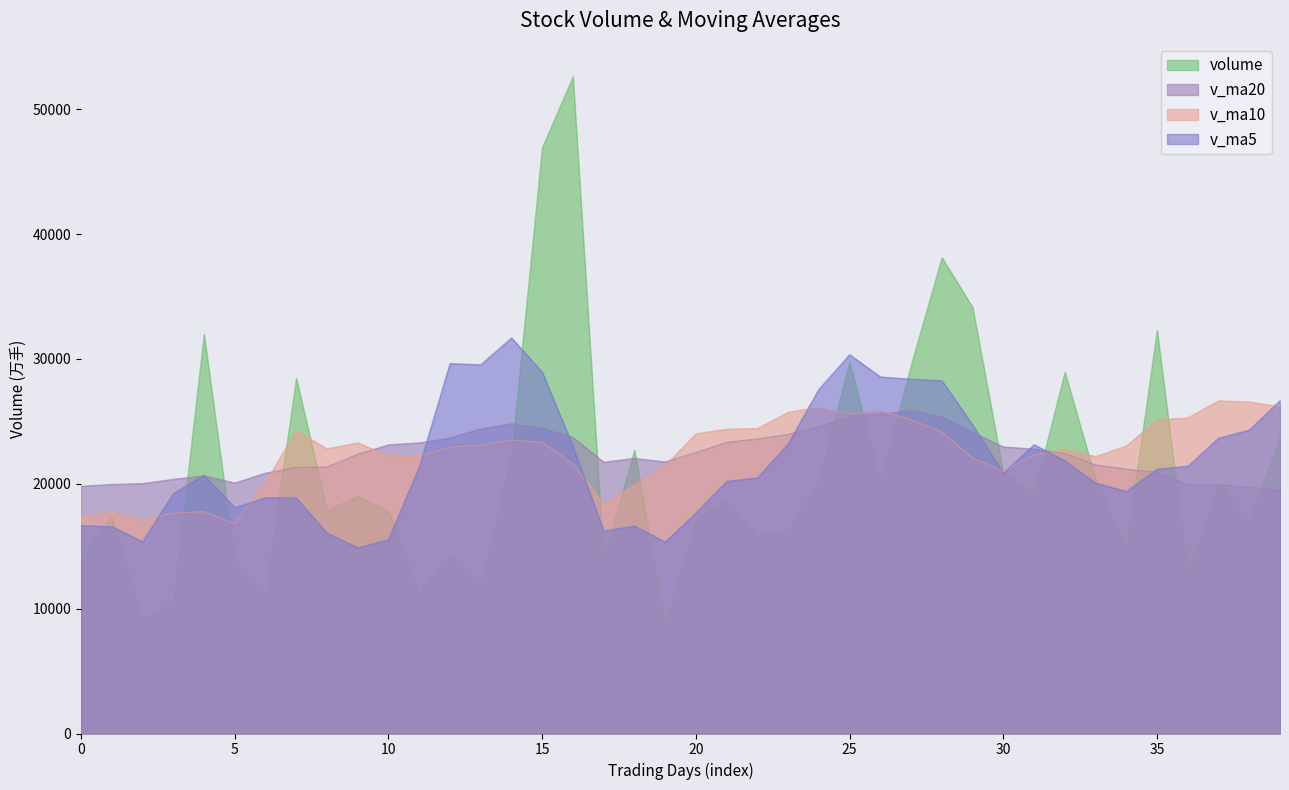

How many data points in volume are above 18984?

20